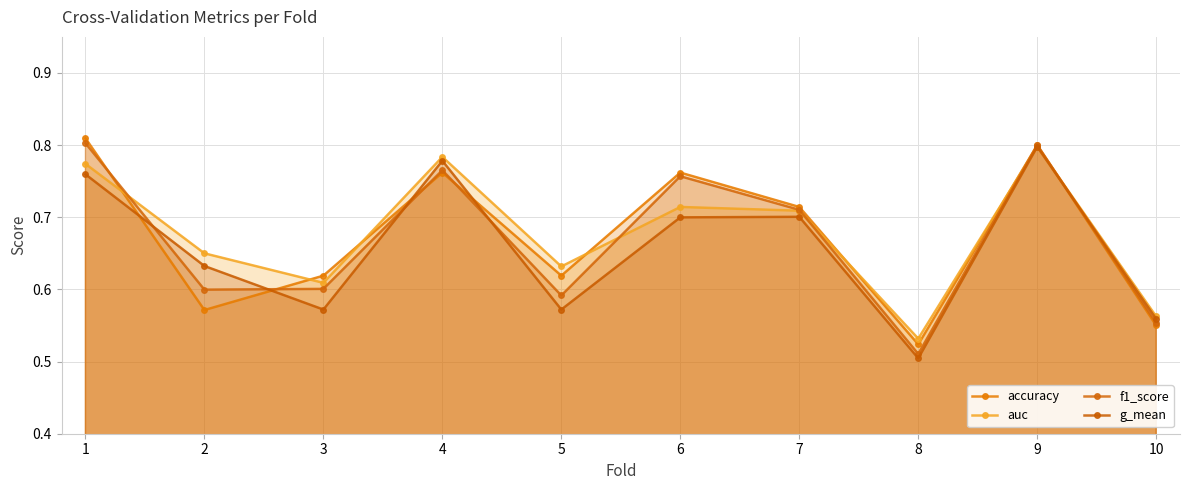

Which series ends up on top after the final intersection of auc and accuracy?

auc